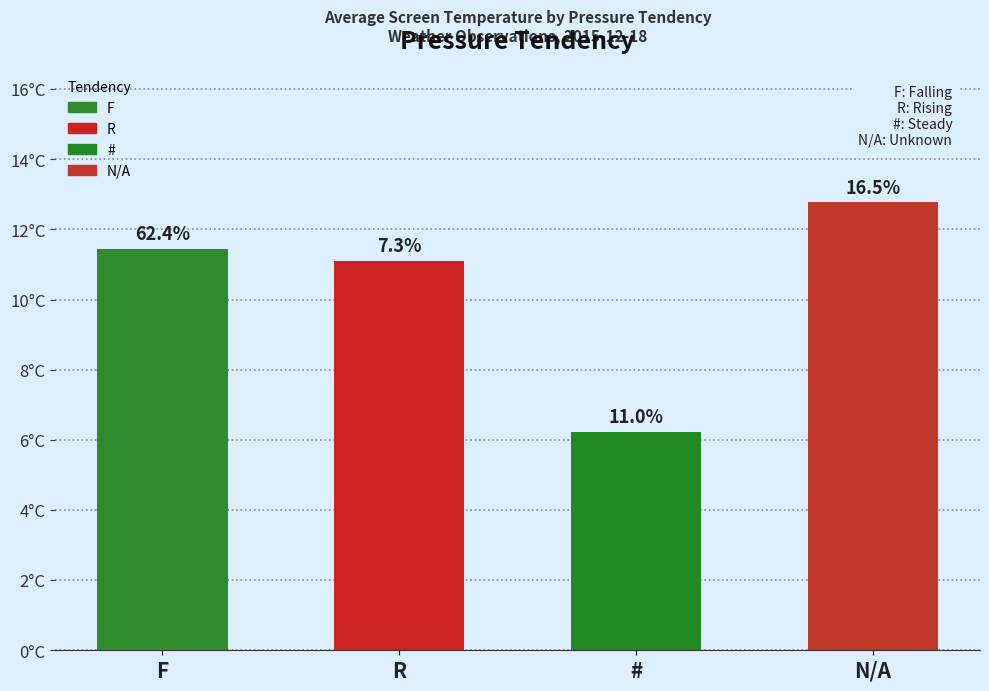

How many data points are less than 11?

1